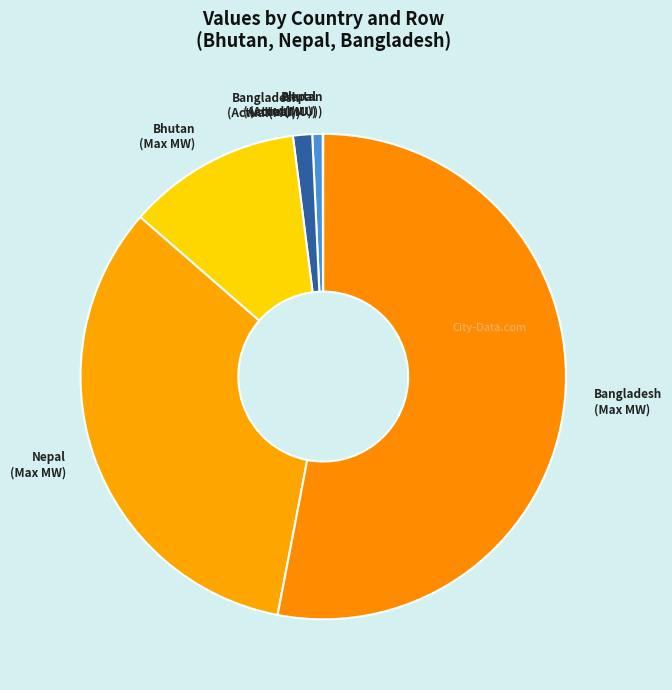

Between Bangladesh (Actual(MU)) and Bhutan (Max MW), which is larger?

Bhutan (Max MW)